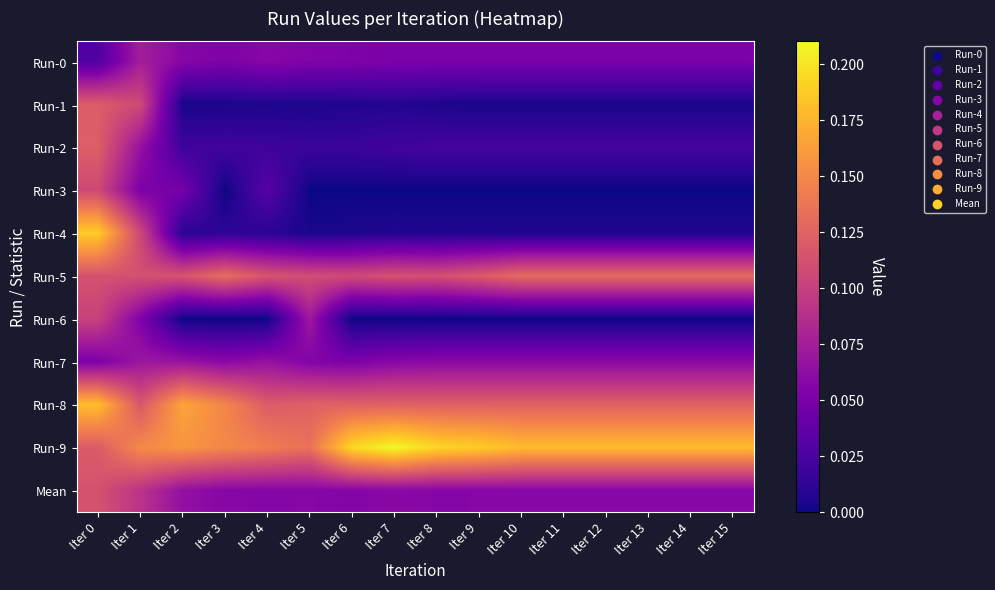

Between Iter 5 and Iter 6, which series saw the biggest shift?

Run-6